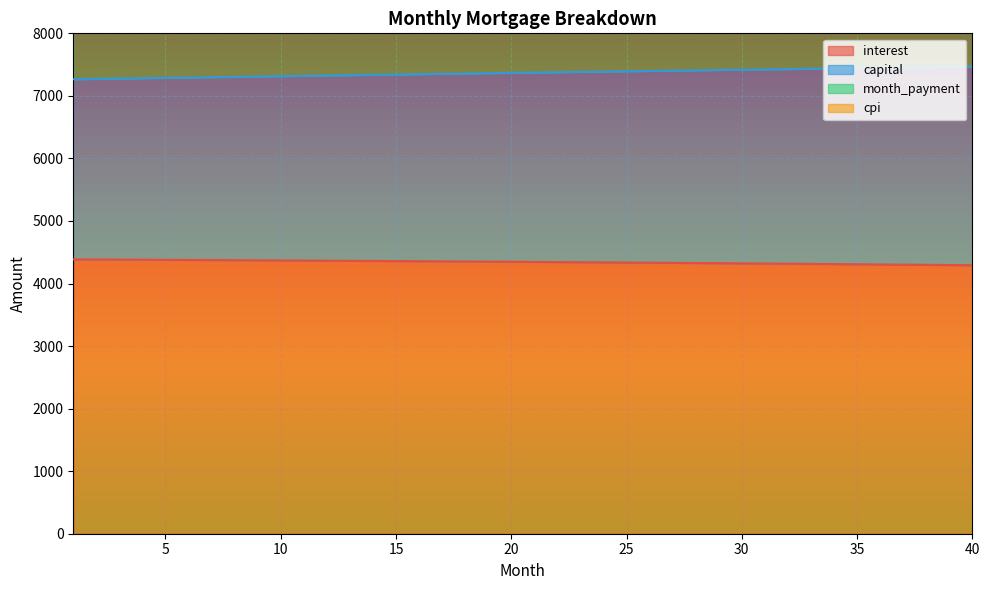

Between 5 and 36, which is larger?

5